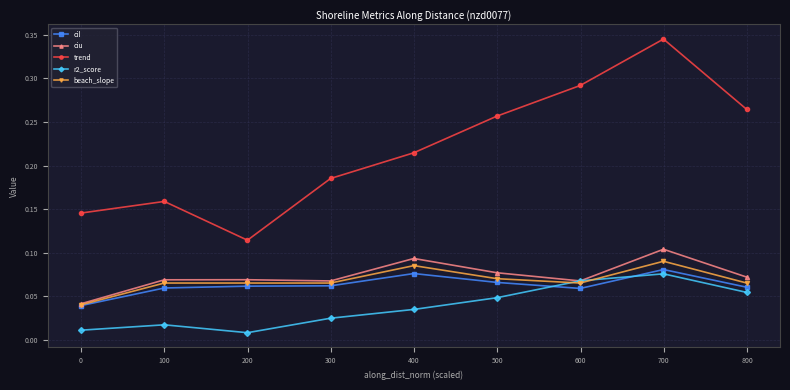

At how many categories does at least one series exceed 0?

9